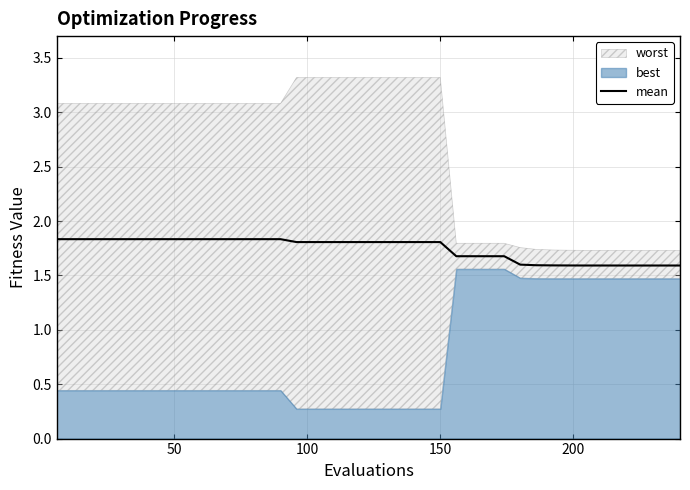

Count the values in the range 1 to 2.

40